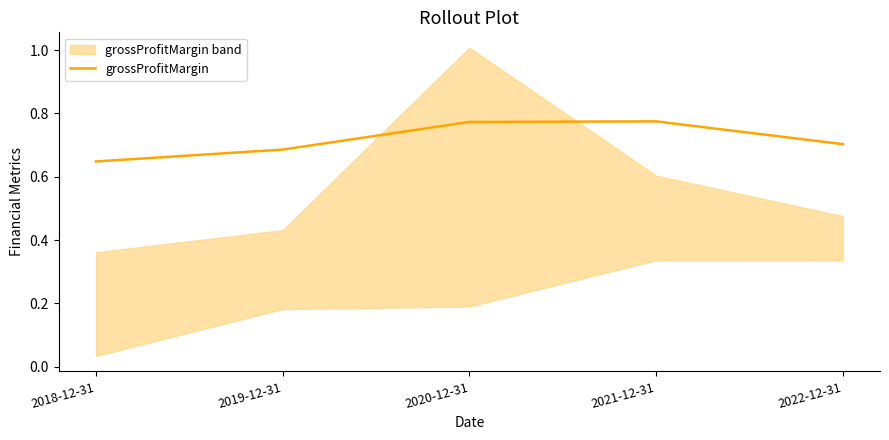

Which category has the highest value across all series?

2021-12-31